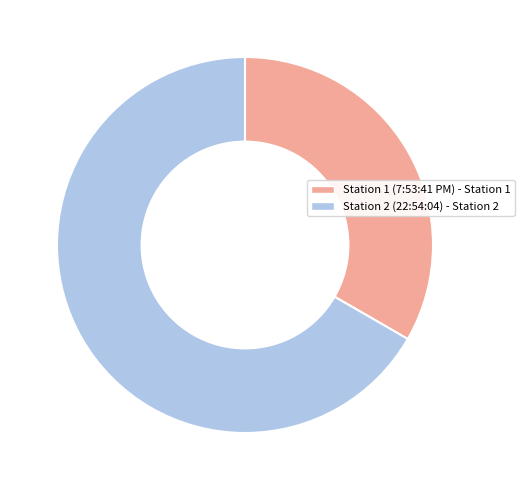

Which has a higher value, Station 2 (22:54:04) or Station 1 (7:53:41 PM)?

Station 2 (22:54:04)